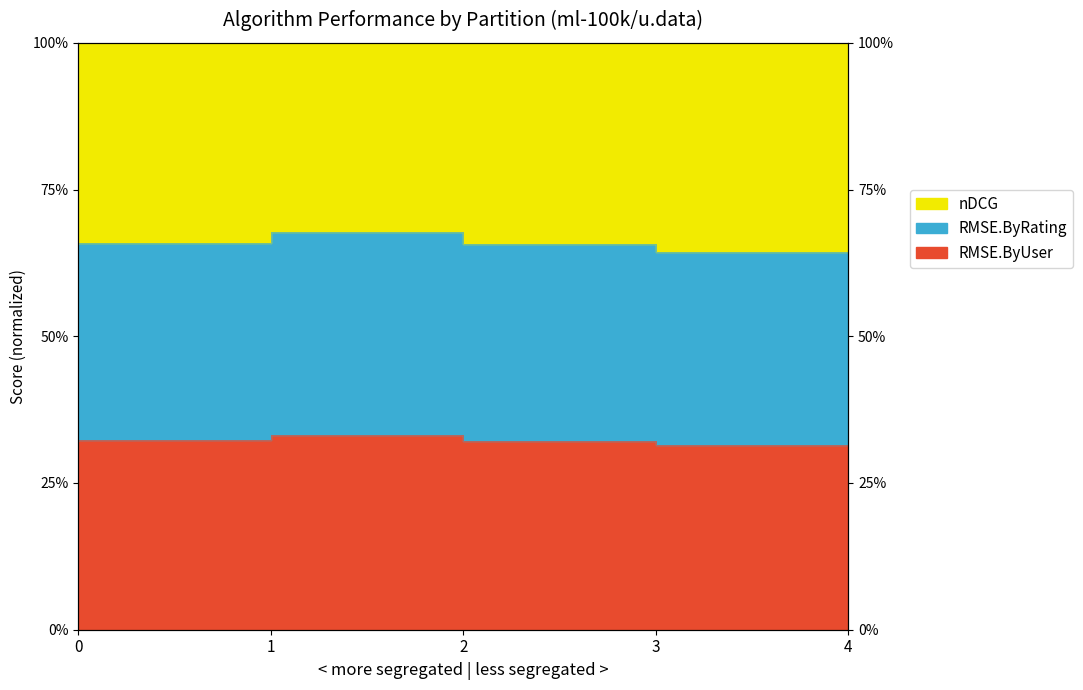

At which category is the sum across all series the highest?

2